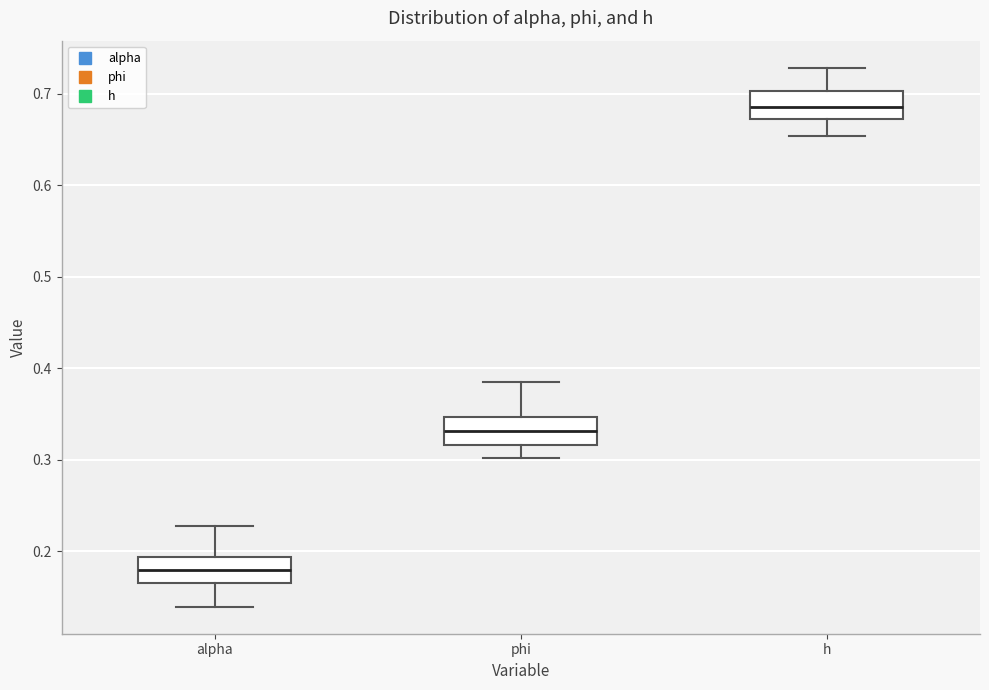

Reading left to right, read every box against the y-axis: the position of its median line, the range the box covers, and the ends of its whiskers. The values are not printed on the chart, so give them approximately, as read against the axis.

alpha: median 0.18, box 0.17 to 0.19, whiskers 0.14 to 0.23
phi: median 0.33, box 0.32 to 0.35, whiskers 0.30 to 0.38
h: median 0.69, box 0.67 to 0.70, whiskers 0.65 to 0.73